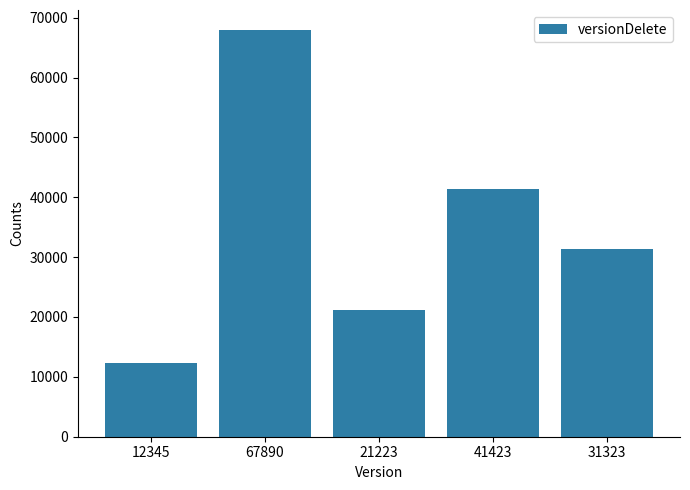

List the labels in order of value, largest first.

67890, 41423, 31323, 21223, 12345